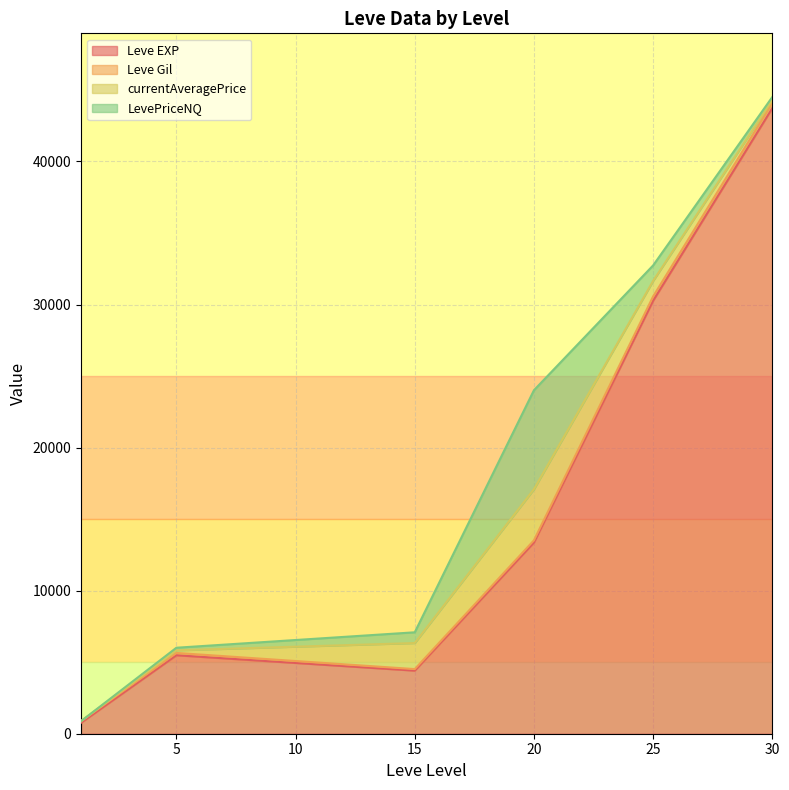

True or false: currentAveragePrice and LevePriceNQ cross at least once.

False